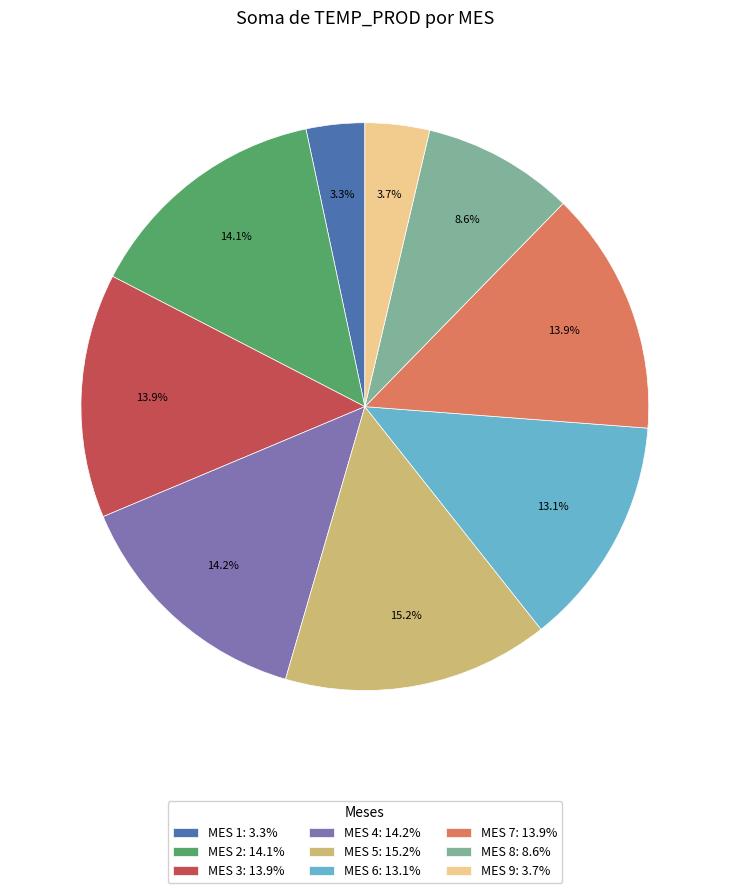

Does any single category account for the majority?

No